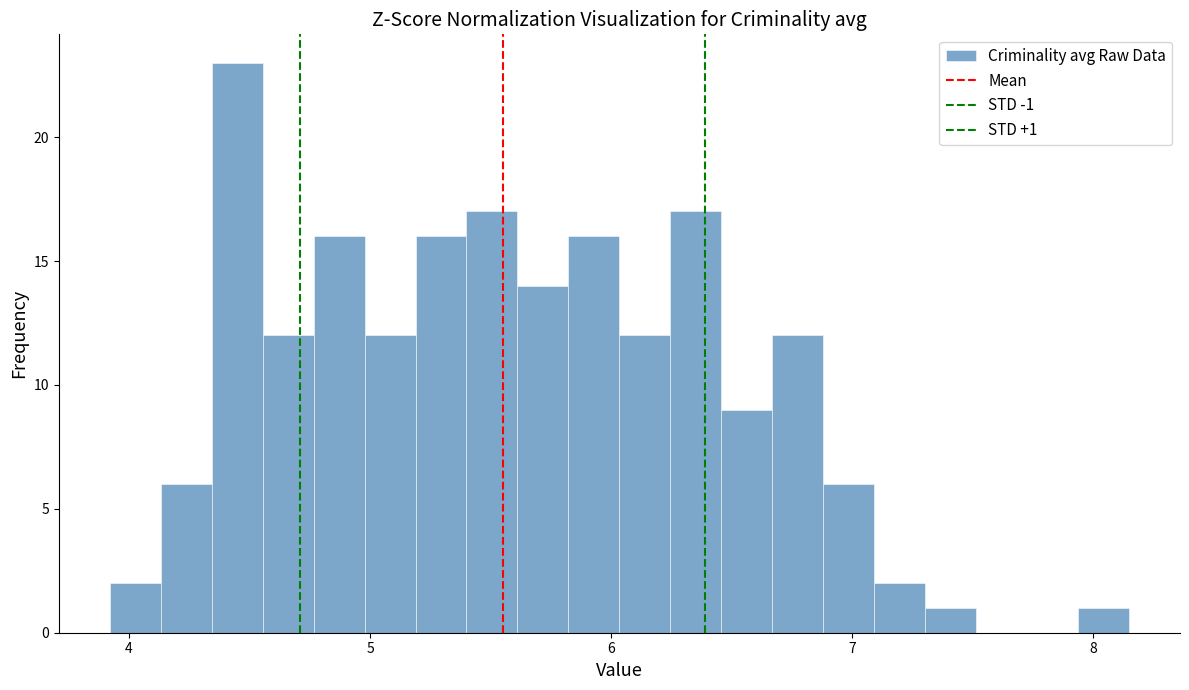

Read against the x-axis, roughly where is the centre of the tallest bar?

4.4